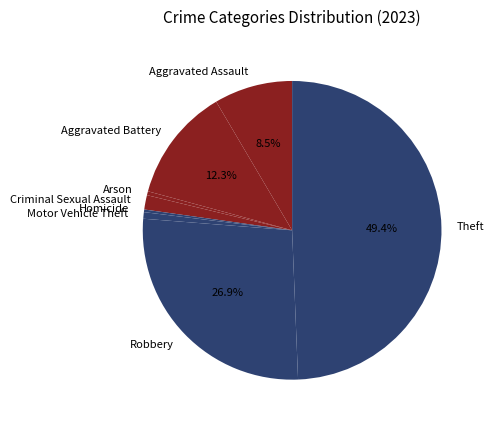

Is it true that Criminal Sexual Assault is 2% of the pie?

True